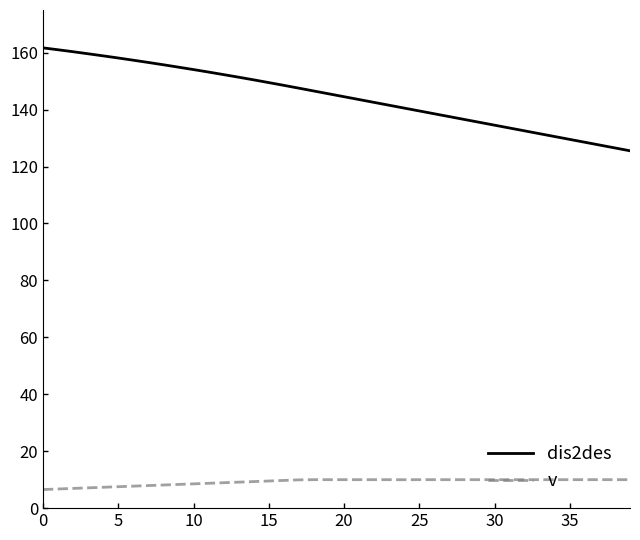

True or false: v and dis2des cross at least once.

False